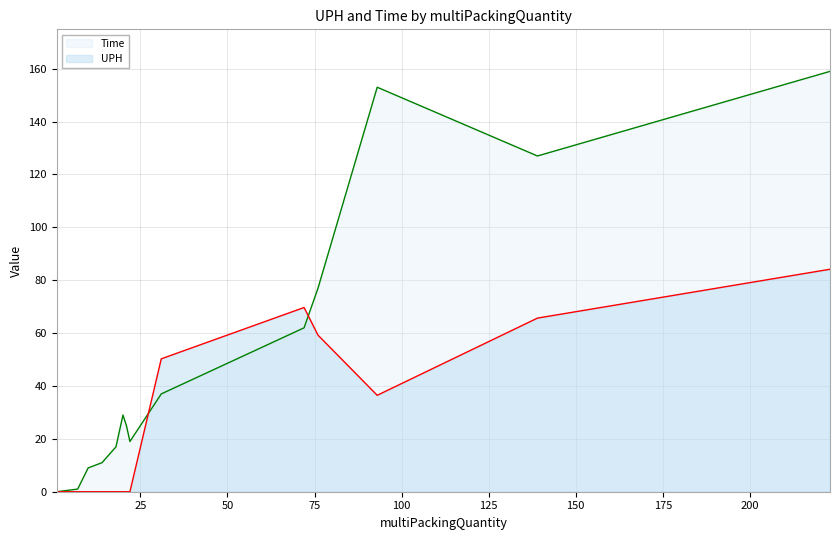

Which series has the largest range (max minus min)?

Time